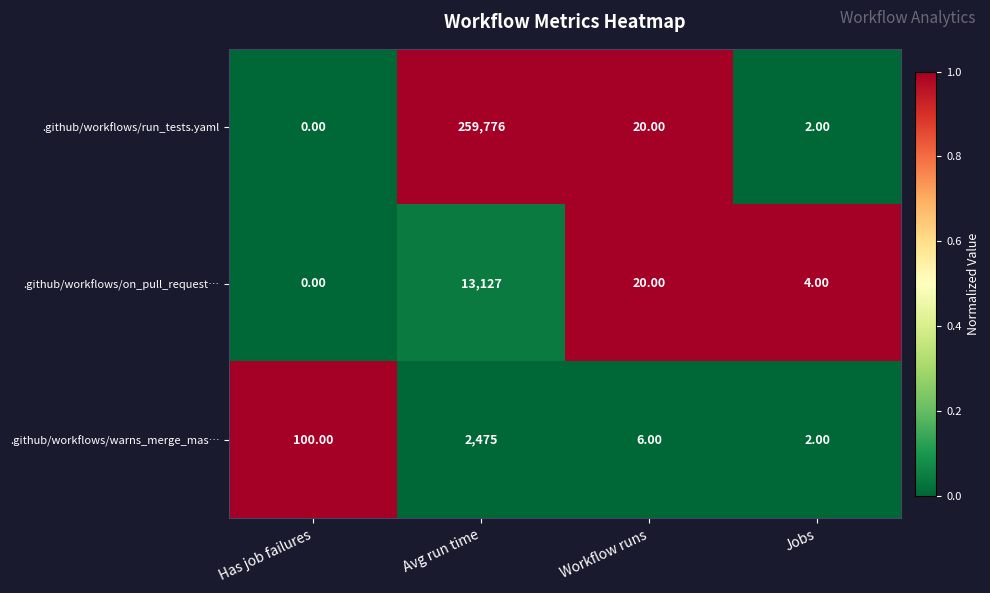

What is the difference between the .github/workflows/warns_merge_mas… values at Has job failures and Jobs?

98